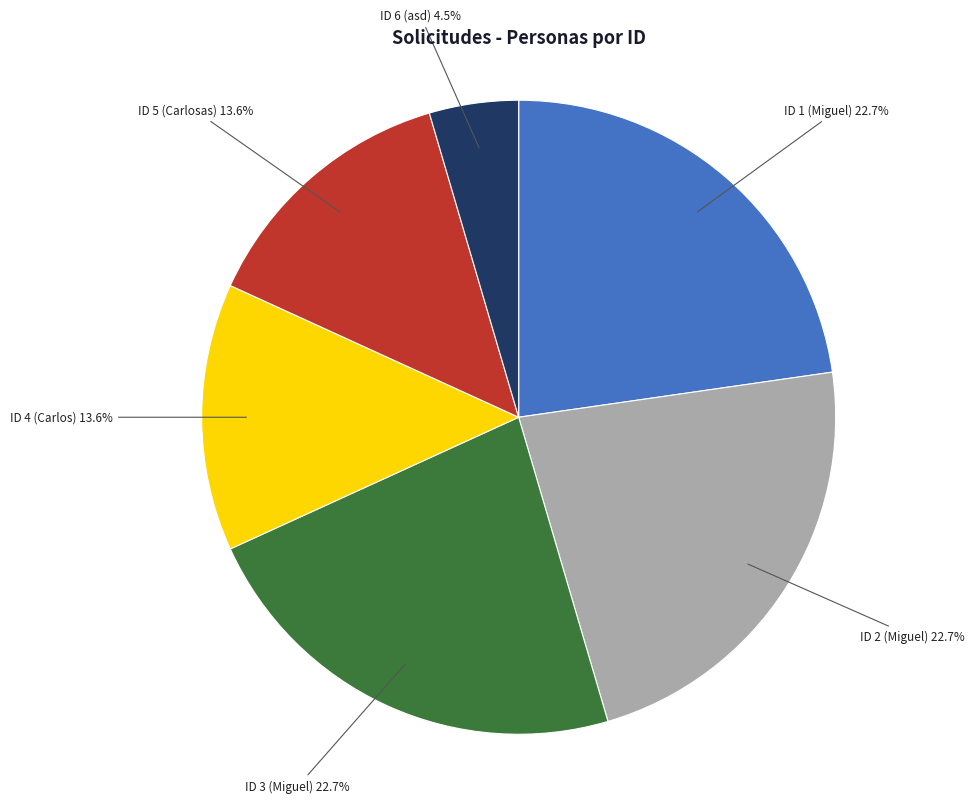

Is there any slice that represents more than half of the pie?

No